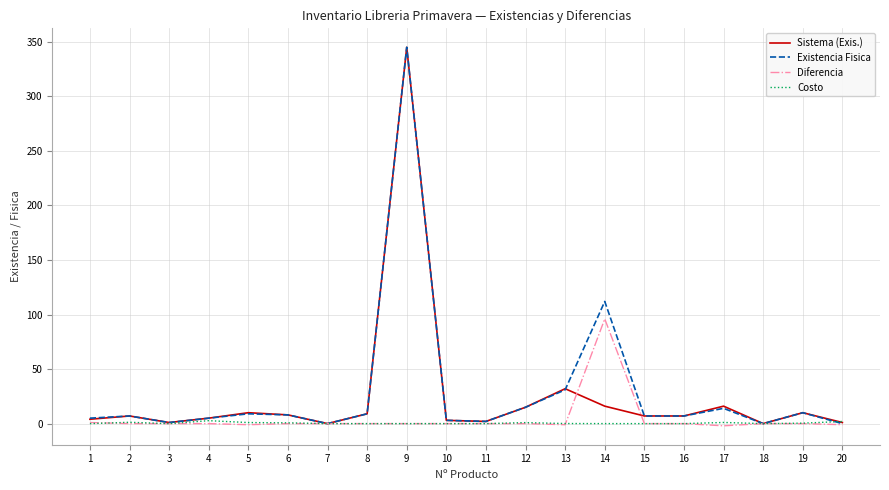

What is the spread (max minus min) of values at 9?

345.0